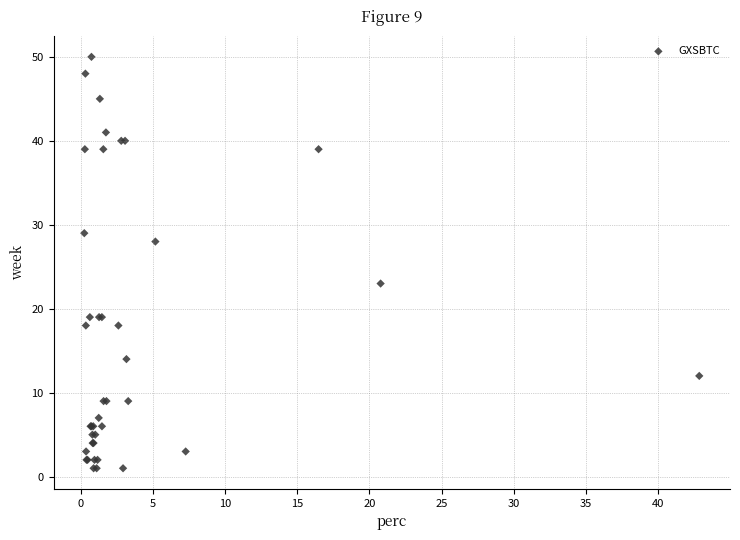

What Y value in the scatter plot is closest to 25?

23